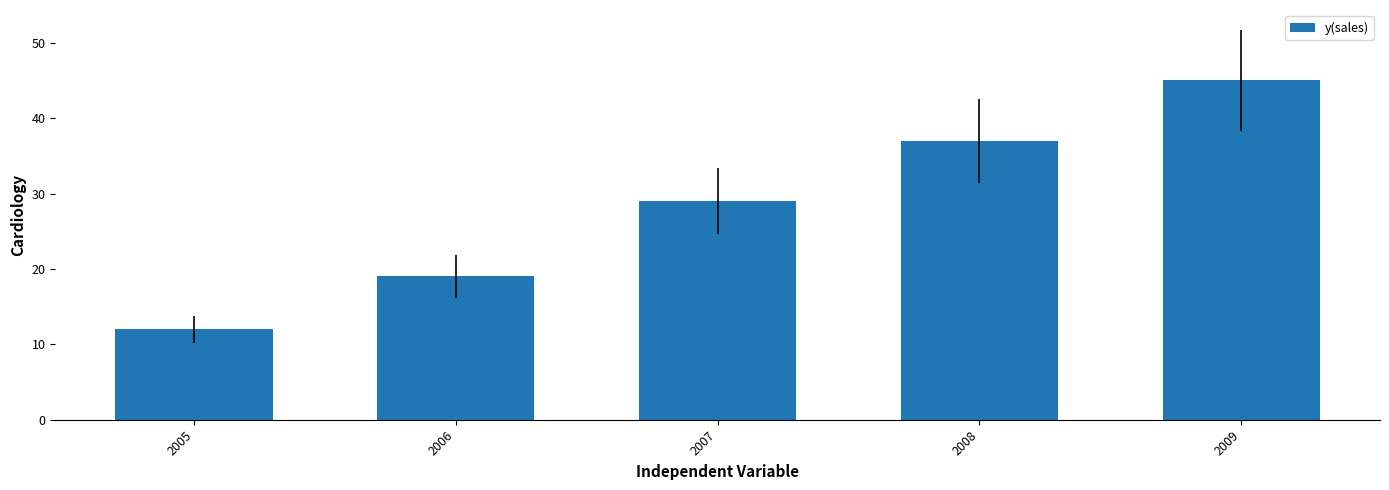

Between 2007 and 2008, which is larger?

2008